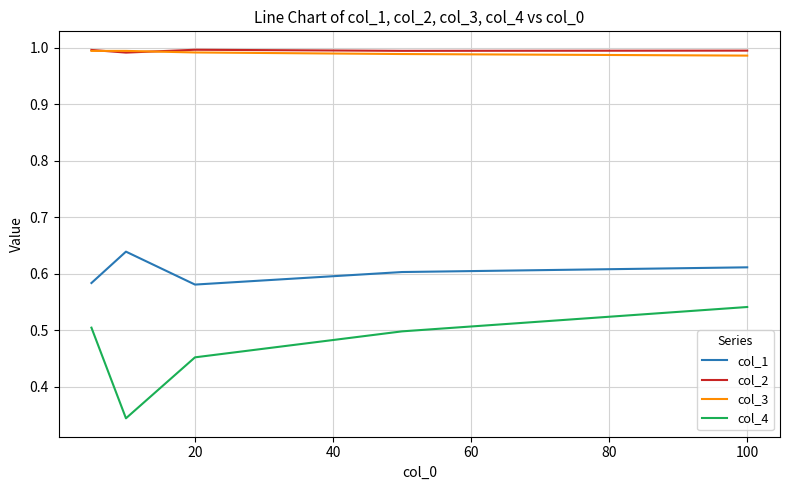

True or false: col_1 and col_4 intersect in this chart.

False